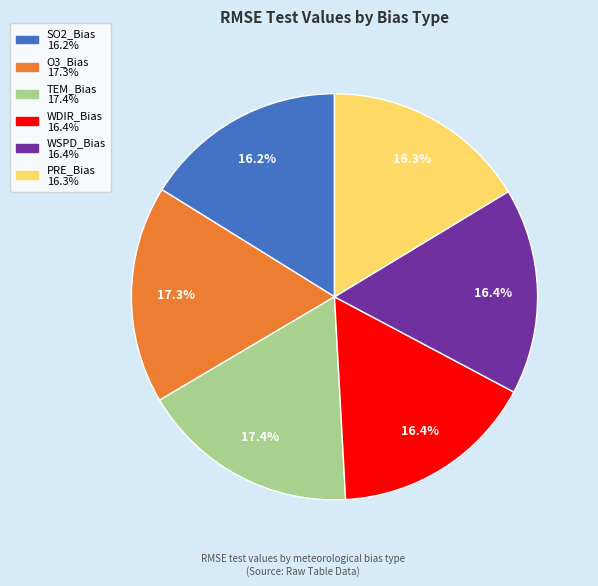

Do WSPD_Bias and PRE_Bias together represent more than half of the pie?

No